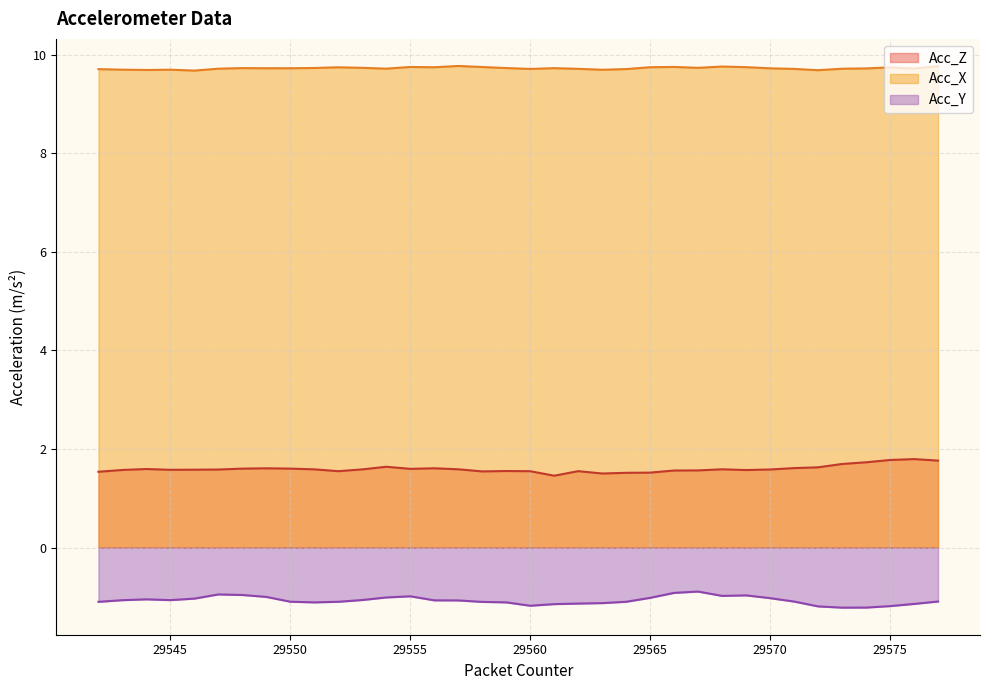

What are all the series names shown in the legend?

Acc_Z, Acc_X, Acc_Y